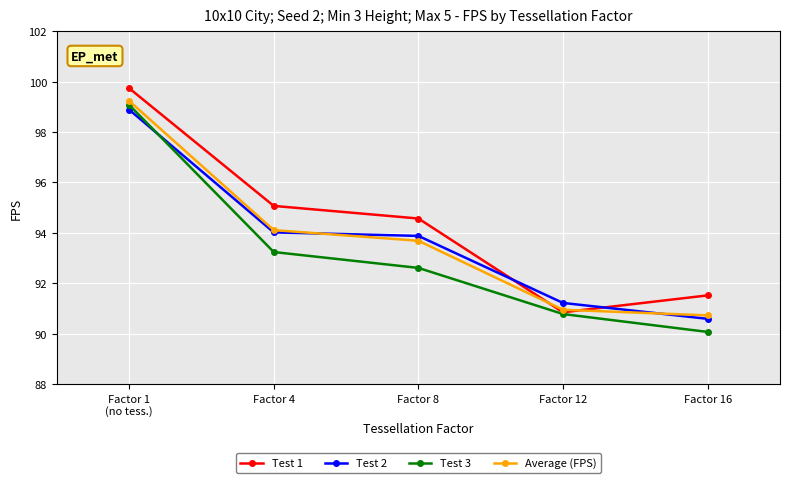

Is the value of Test 3 at Factor 4 greater than the value of Average (FPS) at Factor 12?

Yes